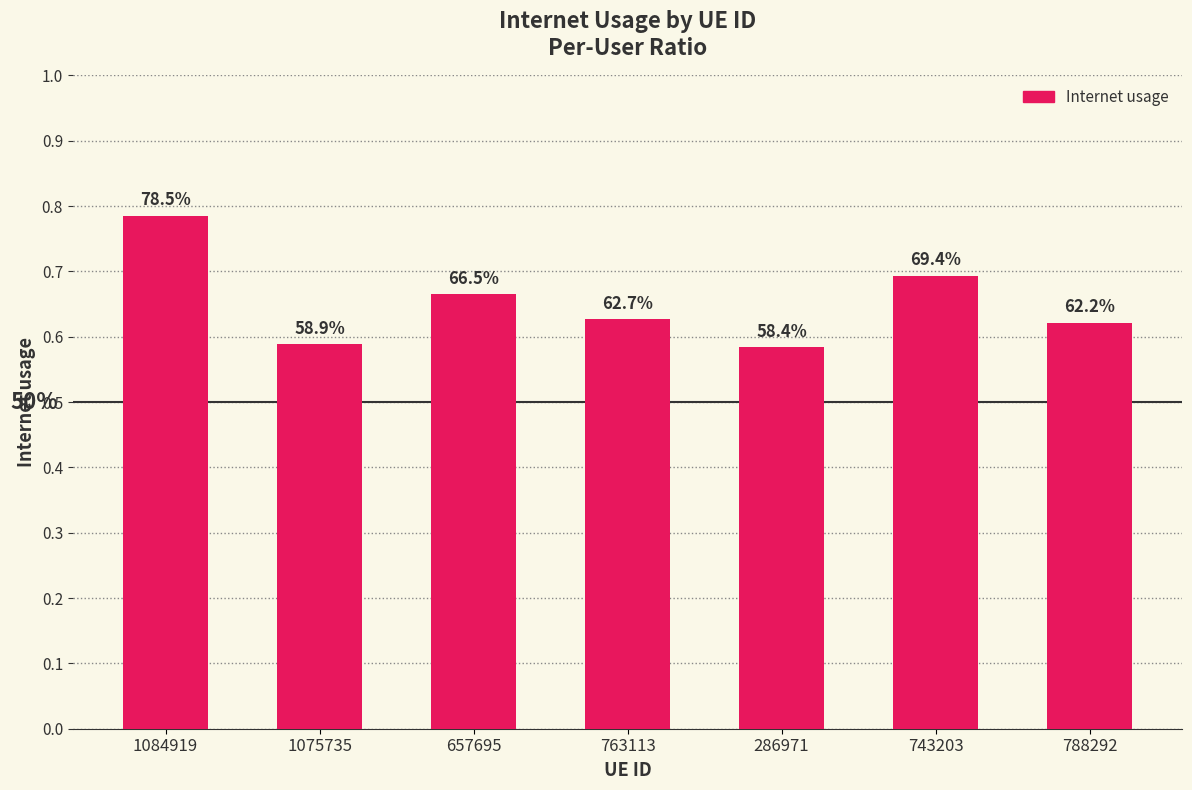

How many bars are there in total?

7